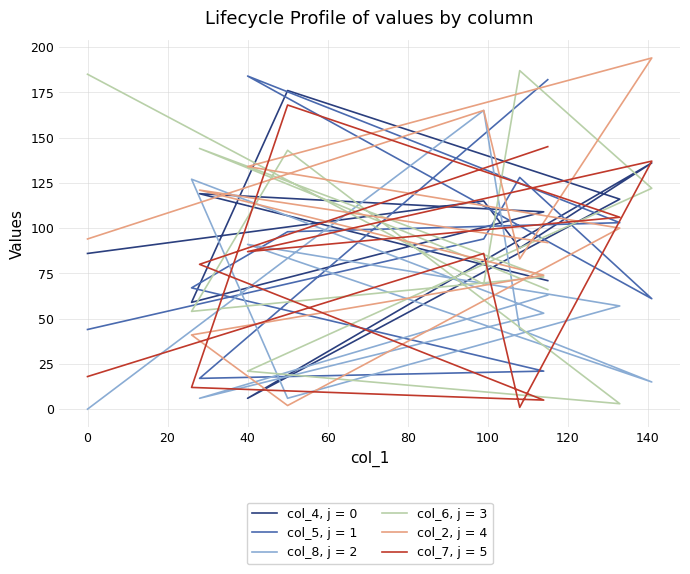

What is the sum of all col_6 values?

1067